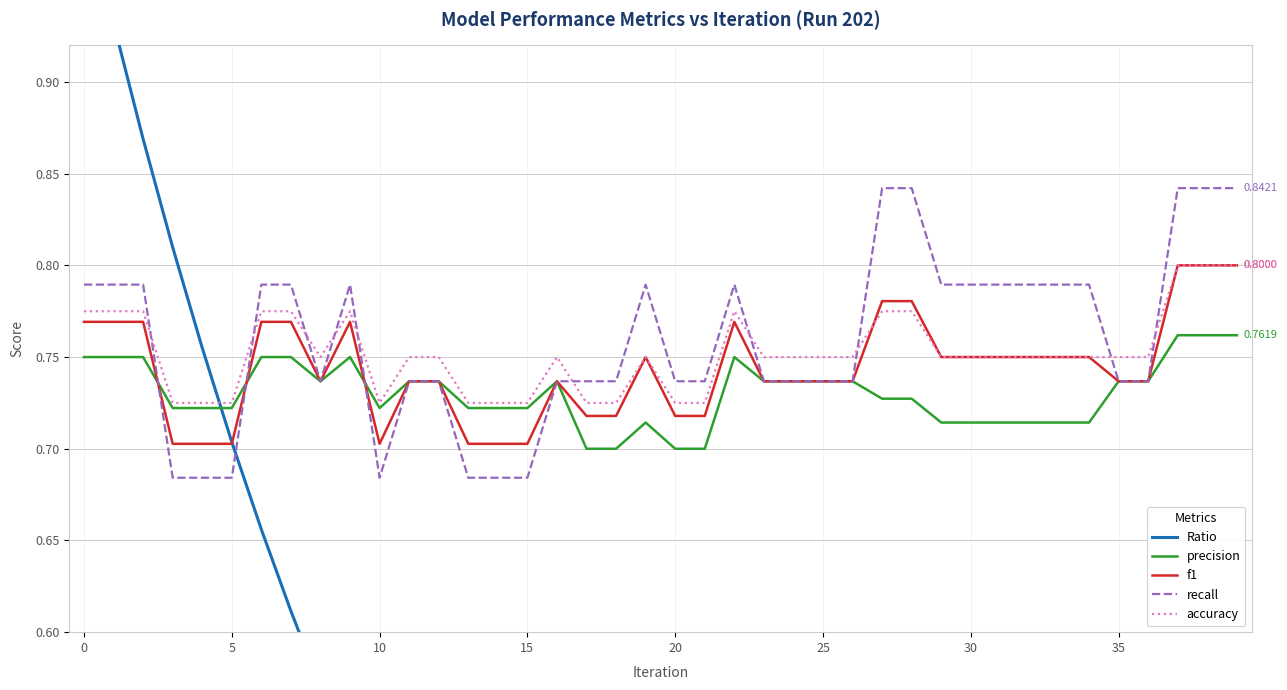

What is the label of the 19th point from the right?

21